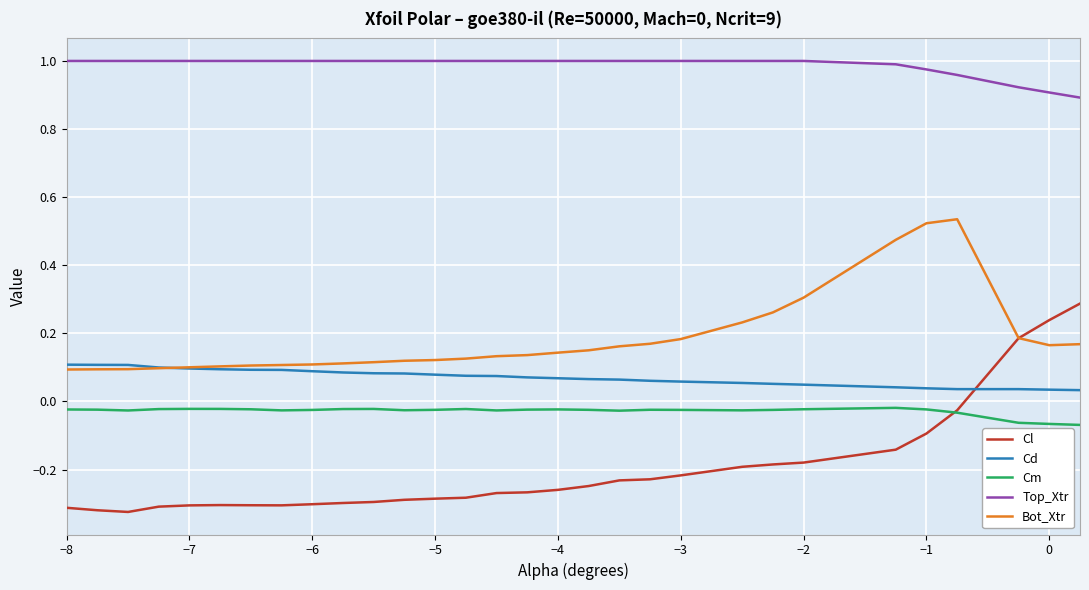

List the series in order of their peak value, highest first.

Top_Xtr, Bot_Xtr, Cl, Cd, Cm